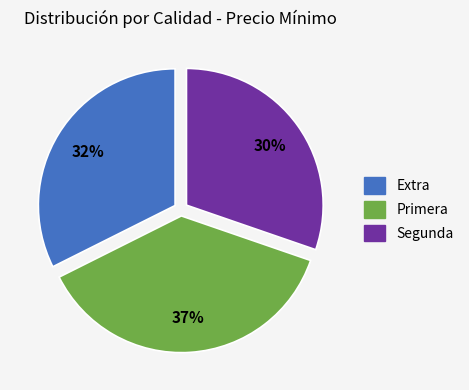

How many segments does this pie chart have?

3